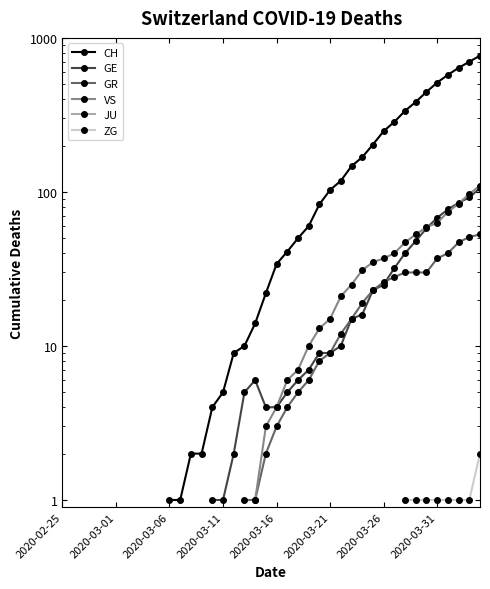

Which series changed the most between 15 and 23?

CH